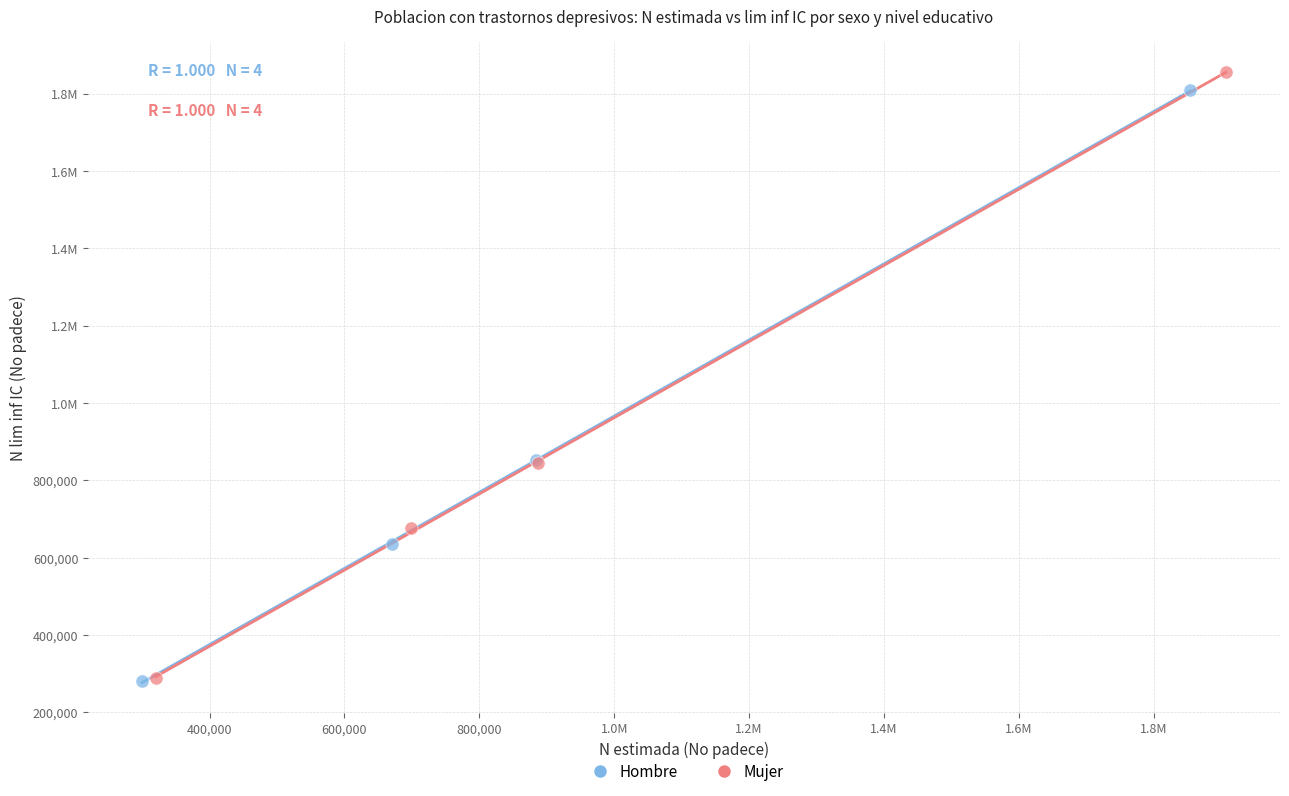

What are all the series names shown in the legend?

Hombre, Mujer